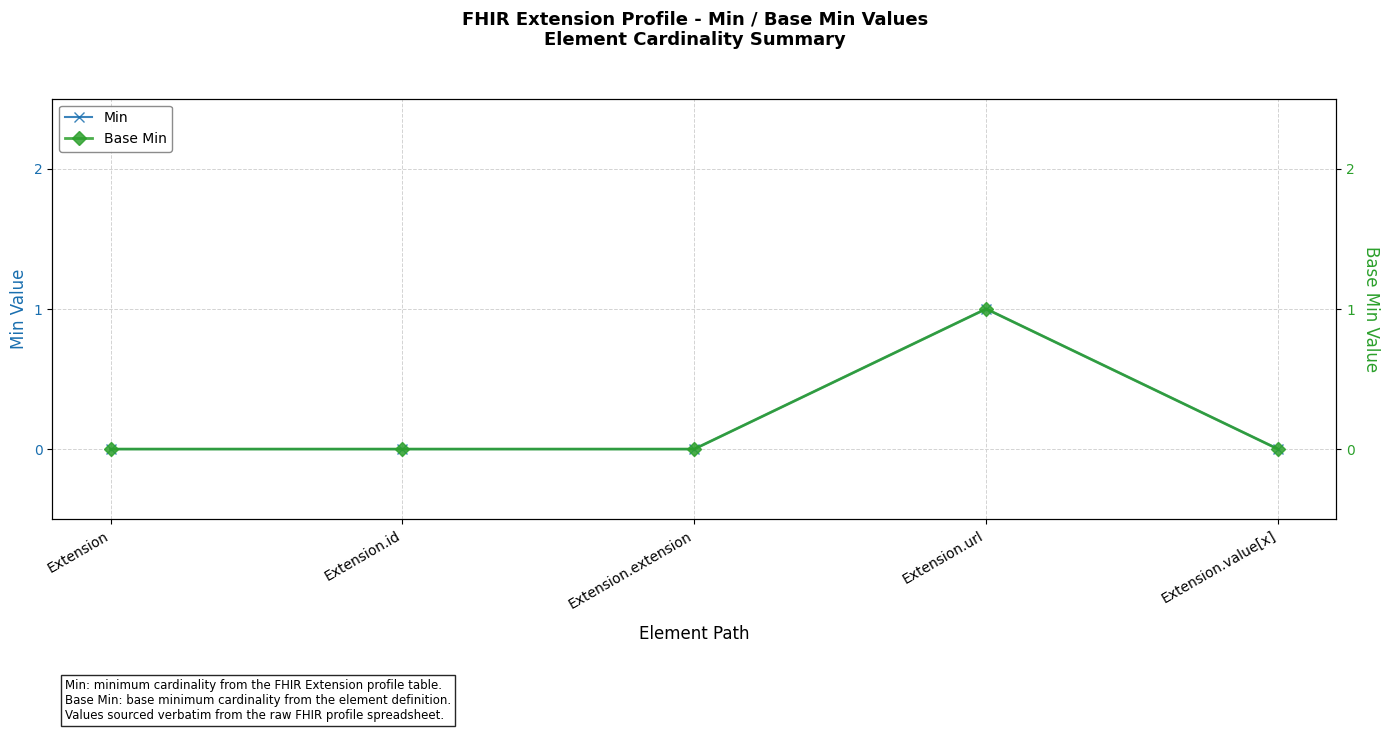

What position from the right is Extension.extension?

3